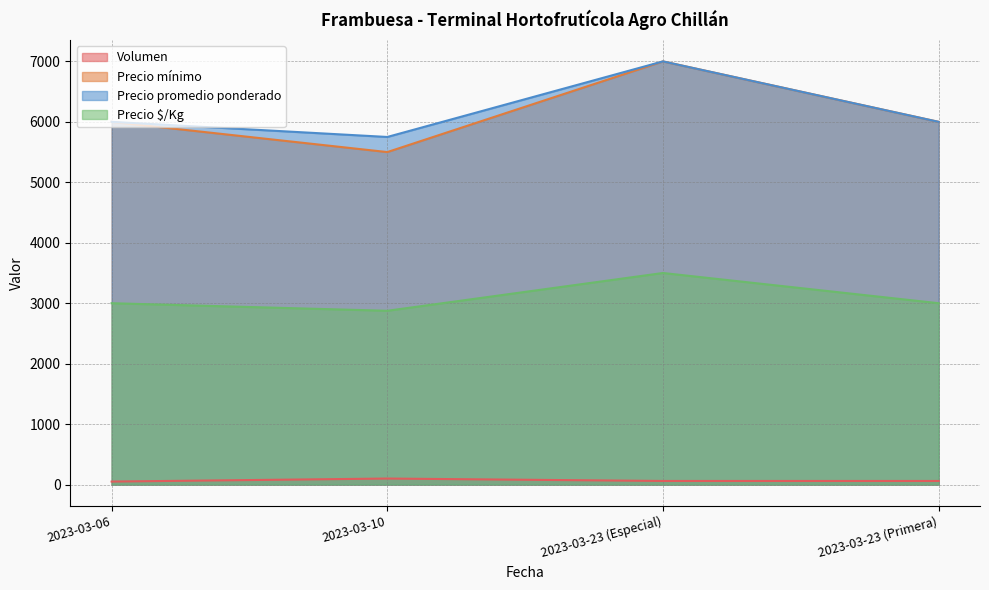

True or false: Precio $/Kg and Volumen intersect in this chart.

False